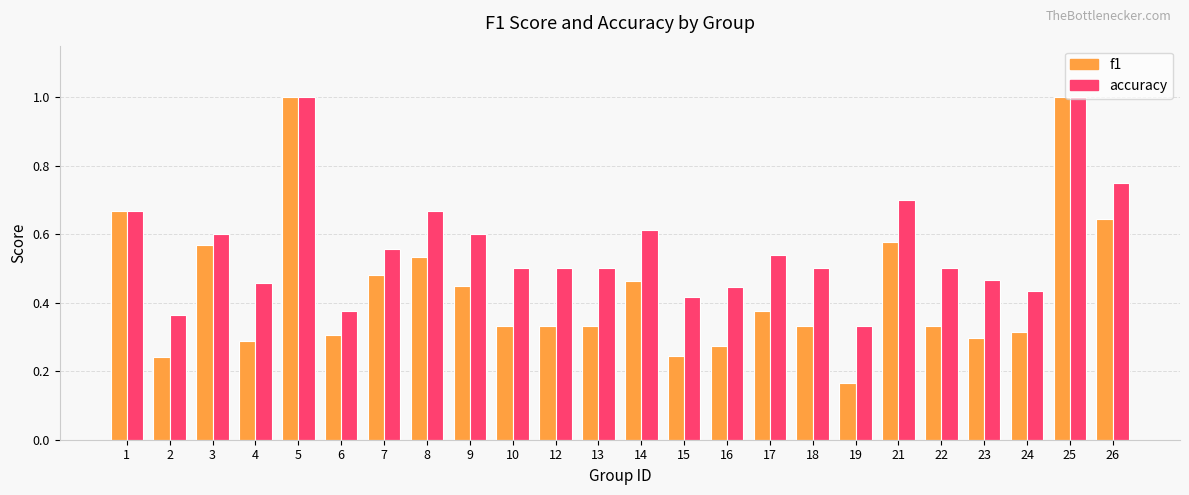

List the series in order of their overall mean, lowest first.

f1, accuracy